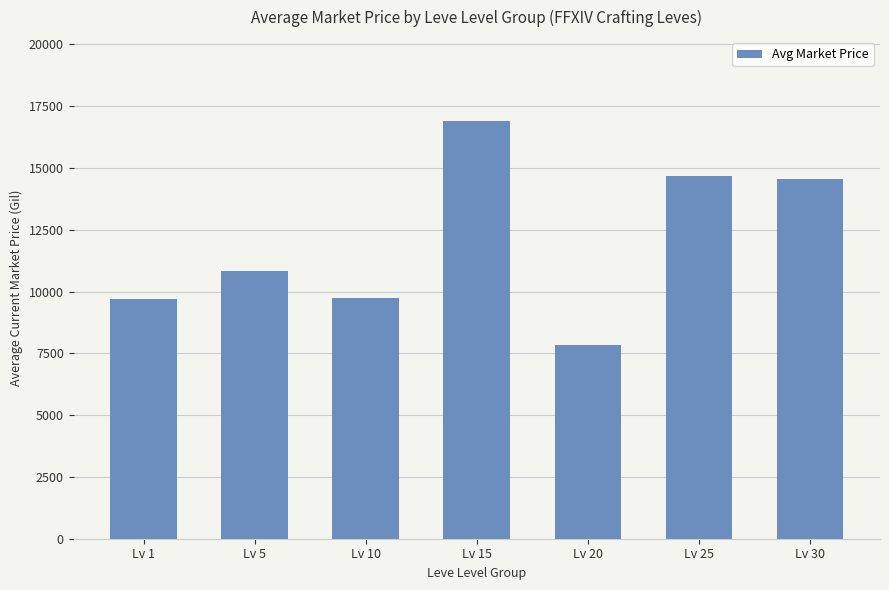

The chart shows a value of 16908.5 at Lv 15. True or false?

True